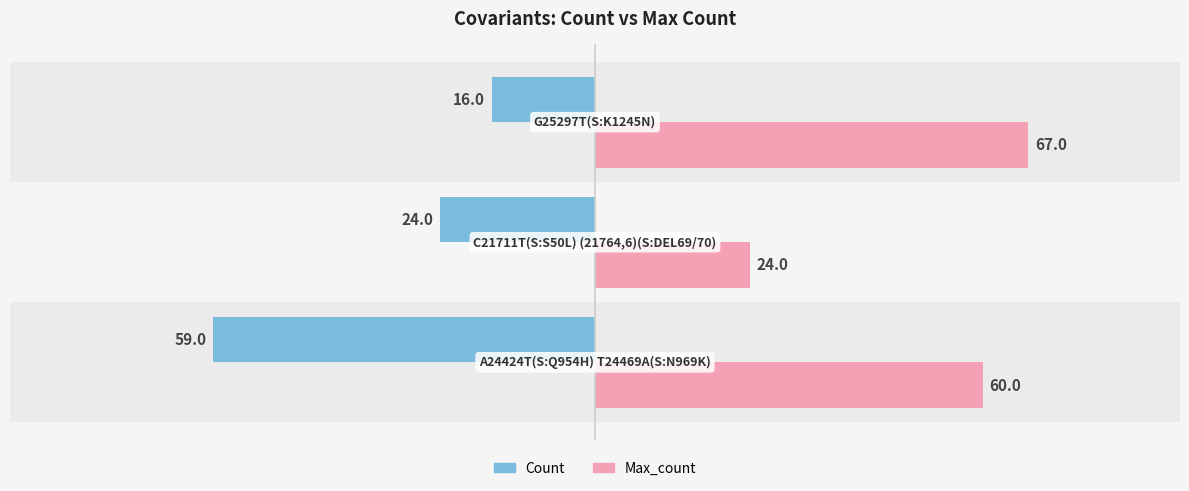

List the series in order of their overall mean, highest first.

Max_count, Count